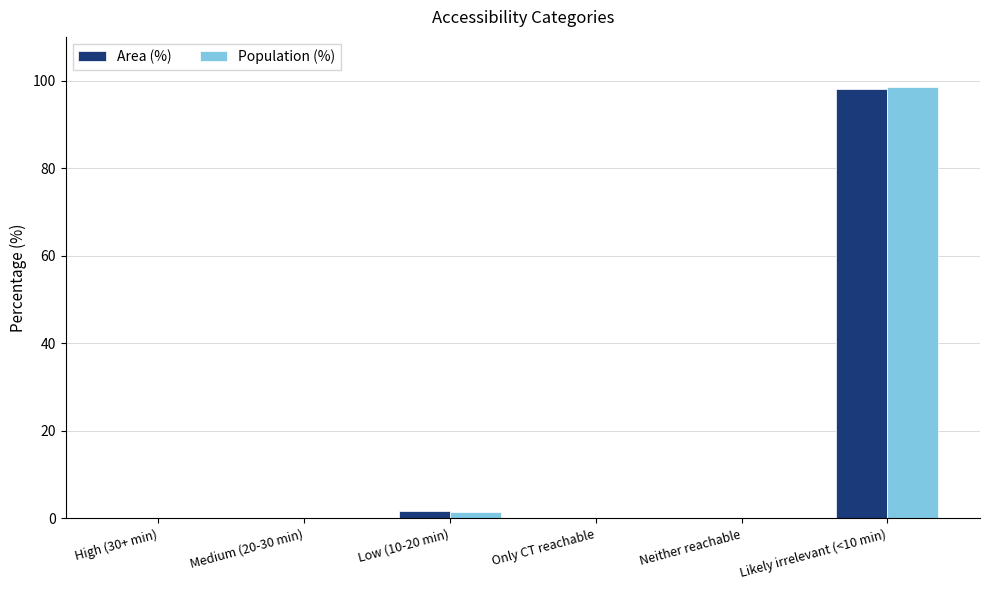

At which category is the sum across all series the highest?

Likely irrelevant (<10 min)